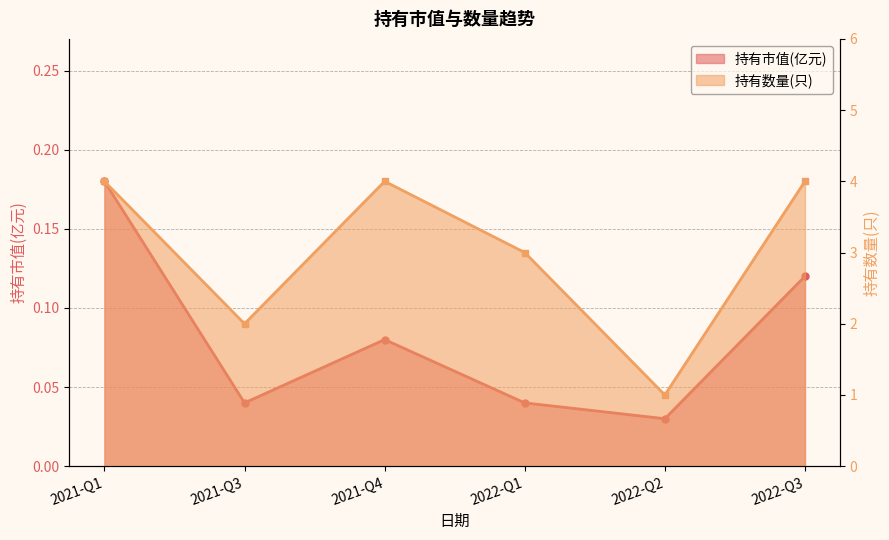

Reading left to right, transcribe all the data shown in this chart.

持有市值(亿元): 2021-Q1=0.2	2021-Q3=0.0	2021-Q4=0.1	2022-Q1=0.0	2022-Q2=0.0	2022-Q3=0.1
持有数量(只): 2021-Q1=4.0	2021-Q3=2.0	2021-Q4=4.0	2022-Q1=3.0	2022-Q2=1.0	2022-Q3=4.0